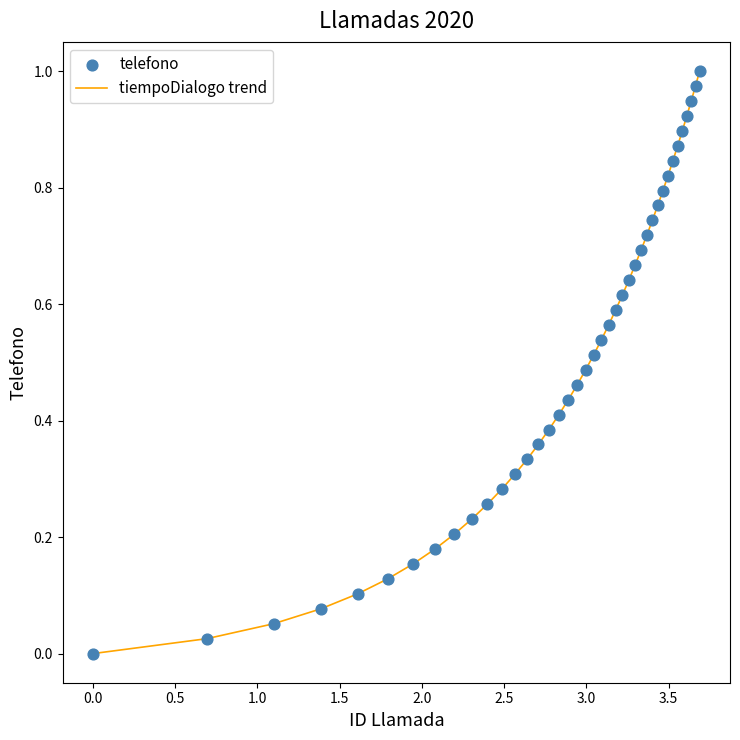

How many lines are shown in the chart?

1